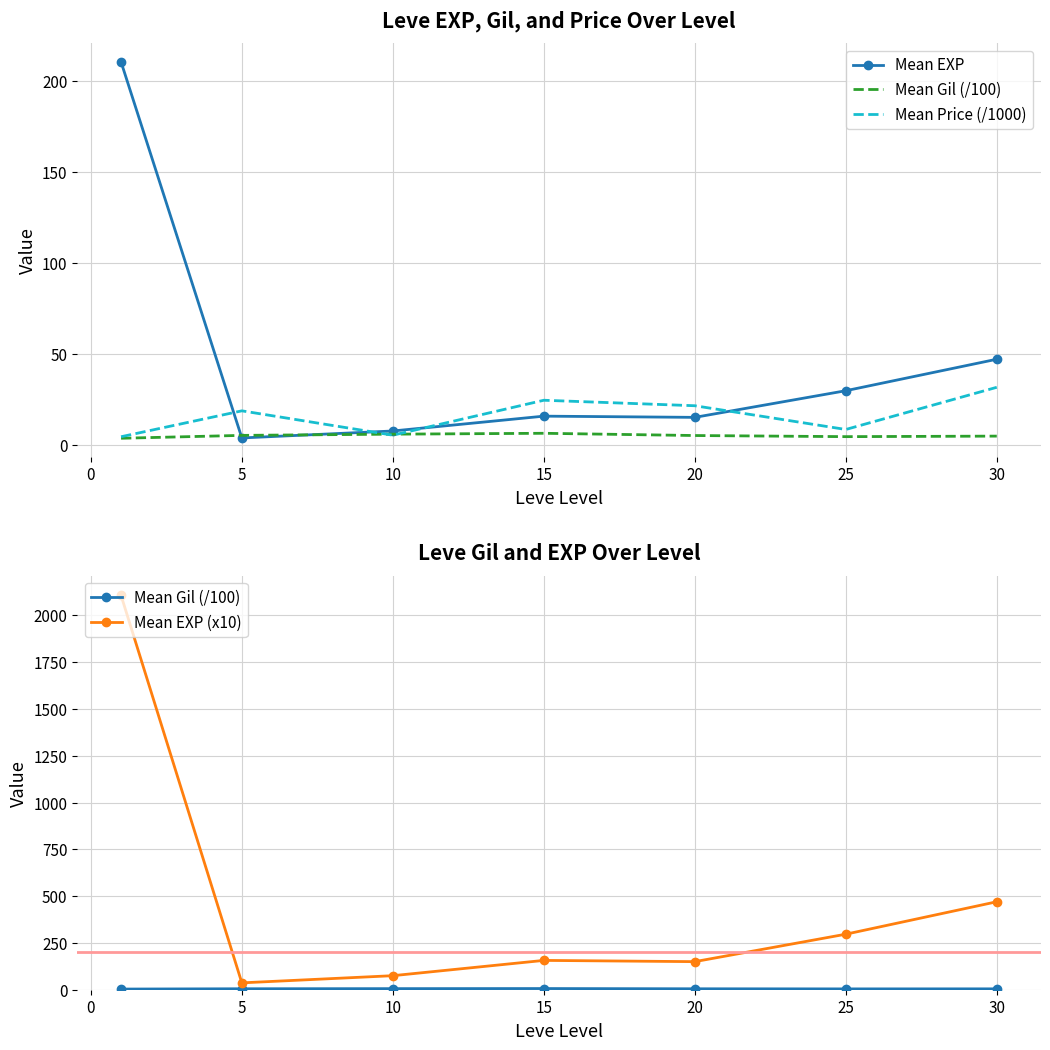

True or false: Mean EXP (x10) has more than 1 points higher than both neighbors.

False